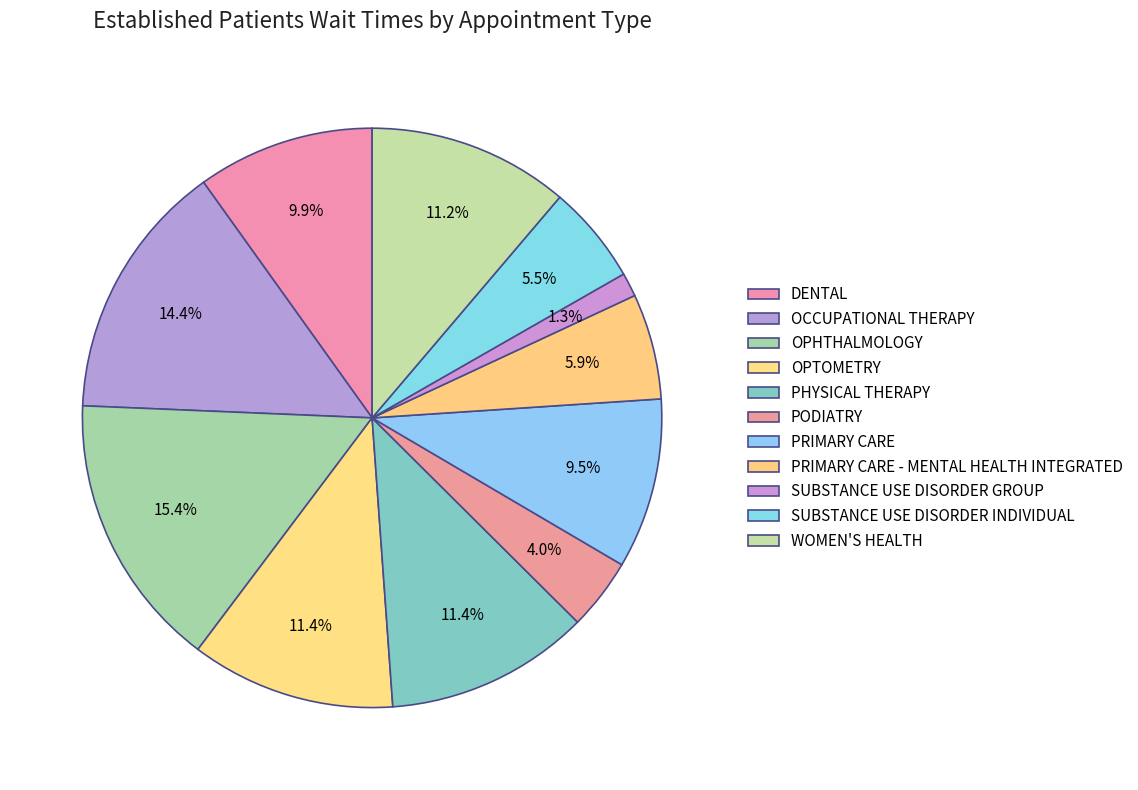

Count the number of slices in the pie.

11